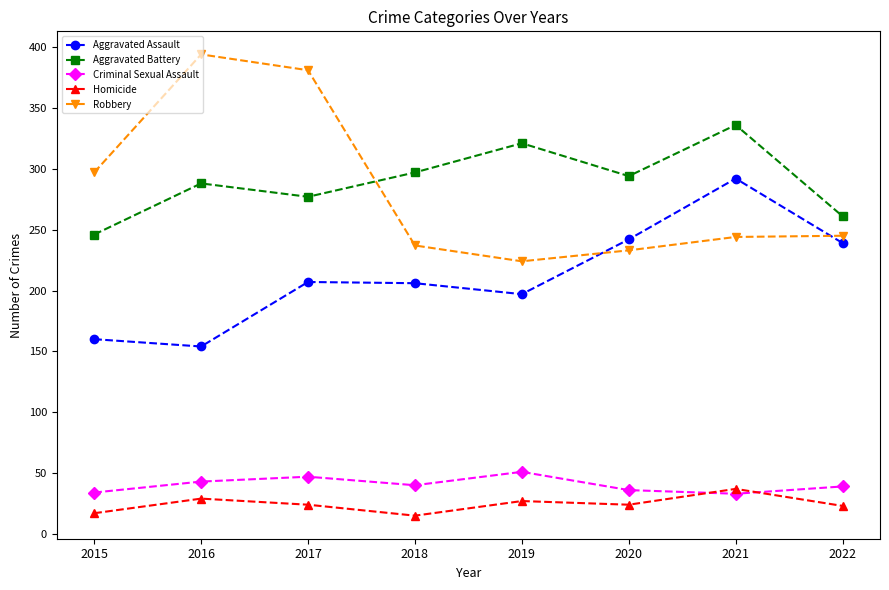

Which series has the widest spread of values?

Robbery